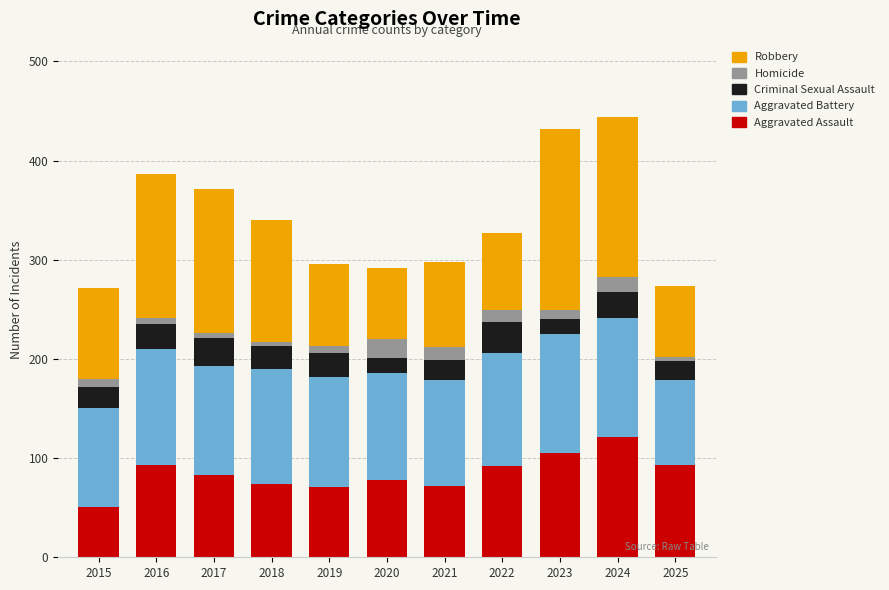

True or false: Aggravated Assault has a value of 51 at 2015.

True